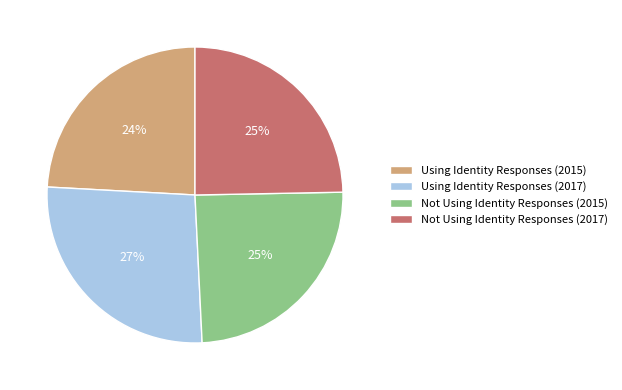

What percentage is the Using Identity Responses (2017) slice, to the nearest percent?

27%